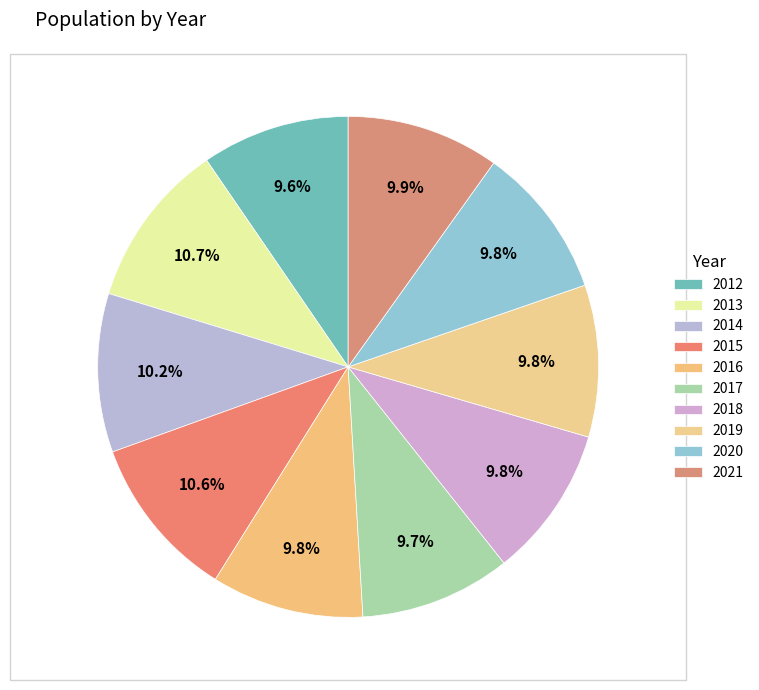

Is it true that 2016 is 10% of the pie?

True